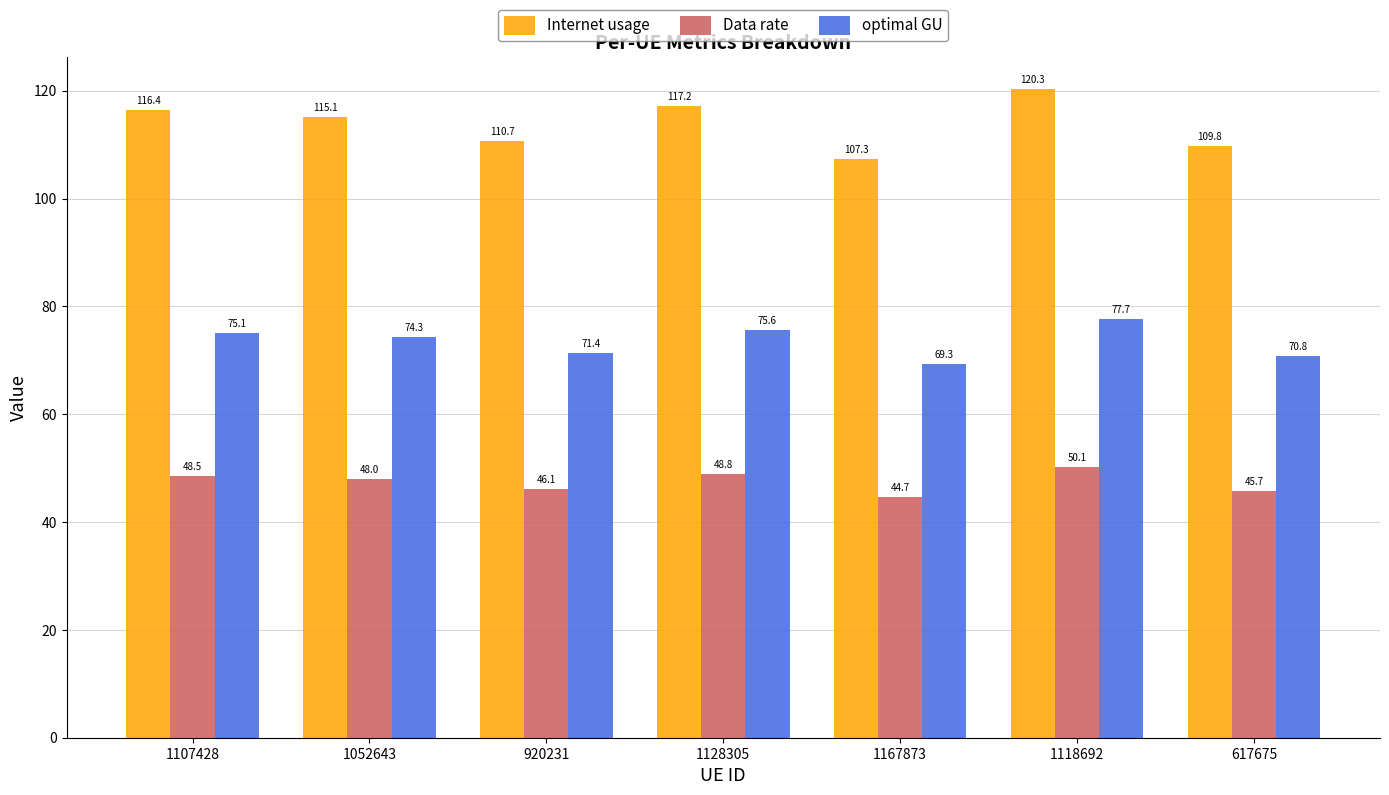

What position from the right is 1107428?

7